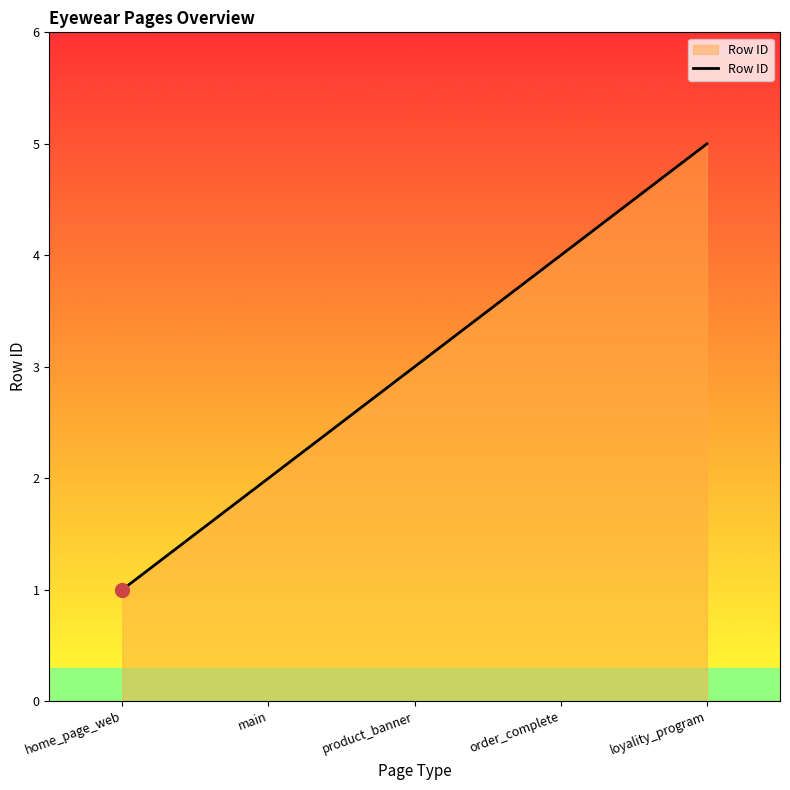

Where is the data nearest to the value 3?

product_banner